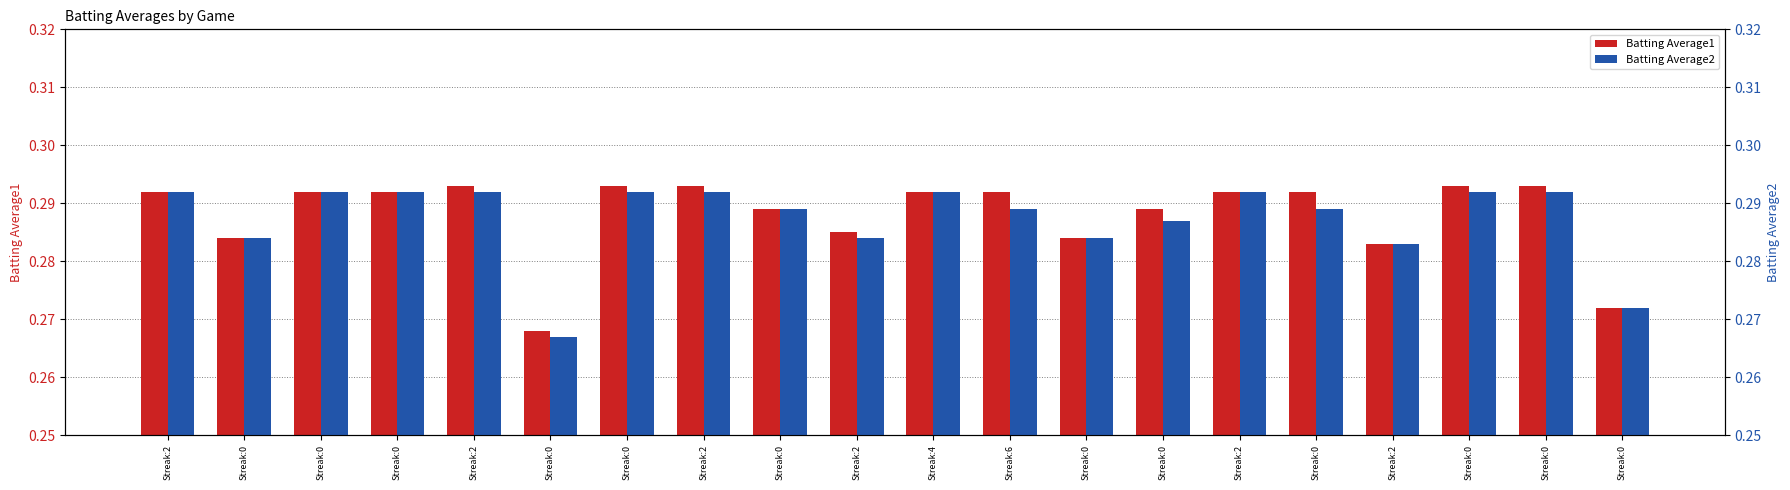

What is the value of the Batting Average1 bar at the 4th from the left?

0.3